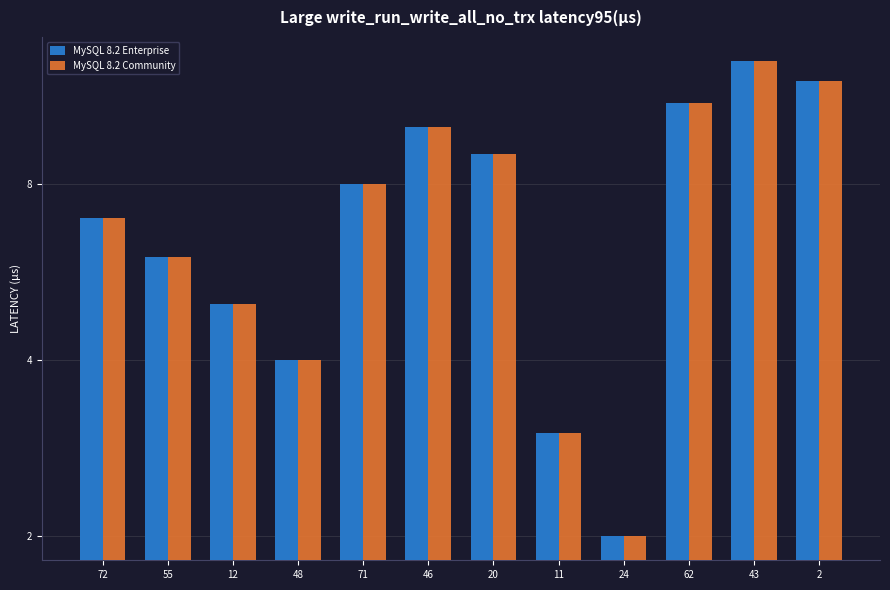

Reading left to right, transcribe all the data shown in this chart.

MySQL 8.2 Enterprise: 72=7	55=6	12=5	48=4	71=8	46=10	20=9	11=3	24=2	62=11	43=13	2=12
MySQL 8.2 Community: 72=7	55=6	12=5	48=4	71=8	46=10	20=9	11=3	24=2	62=11	43=13	2=12